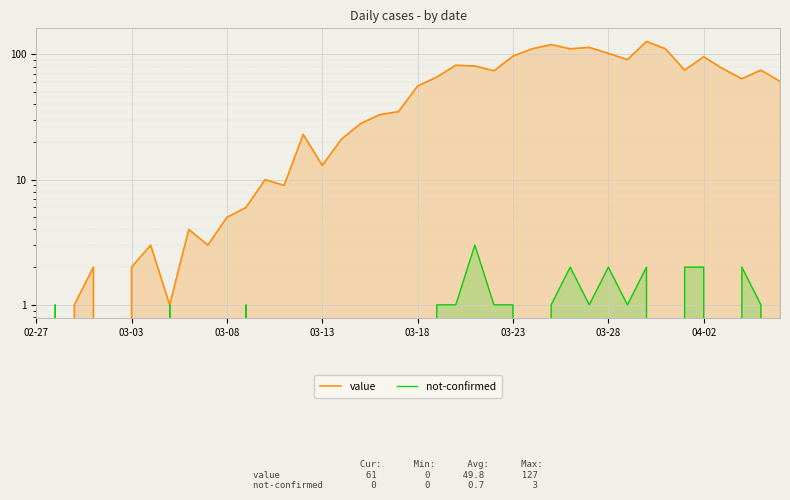

How many values in the value series exceed 56?

19